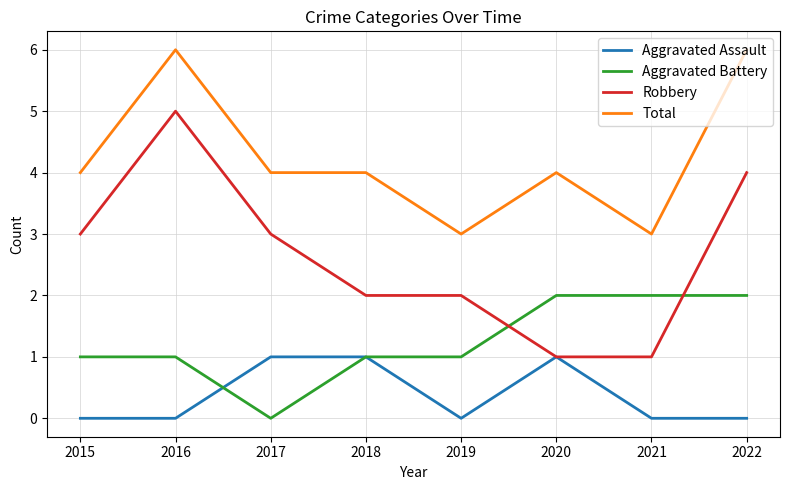

Reading left to right, extract all data points from this chart.

Aggravated Assault: 2015=0	2016=0	2017=1	2018=1	2019=0	2020=1	2021=0	2022=0
Aggravated Battery: 2015=1	2016=1	2017=0	2018=1	2019=1	2020=2	2021=2	2022=2
Robbery: 2015=3	2016=5	2017=3	2018=2	2019=2	2020=1	2021=1	2022=4
Total: 2015=4	2016=6	2017=4	2018=4	2019=3	2020=4	2021=3	2022=6